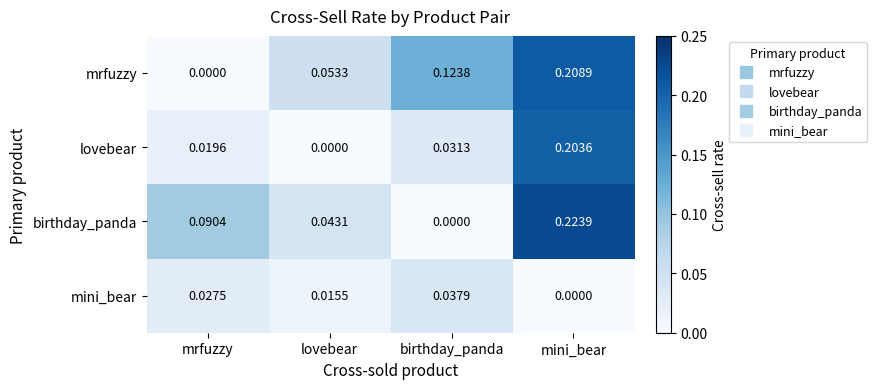

At lovebear, list the series in order from largest to smallest.

mrfuzzy, birthday_panda, mini_bear, lovebear